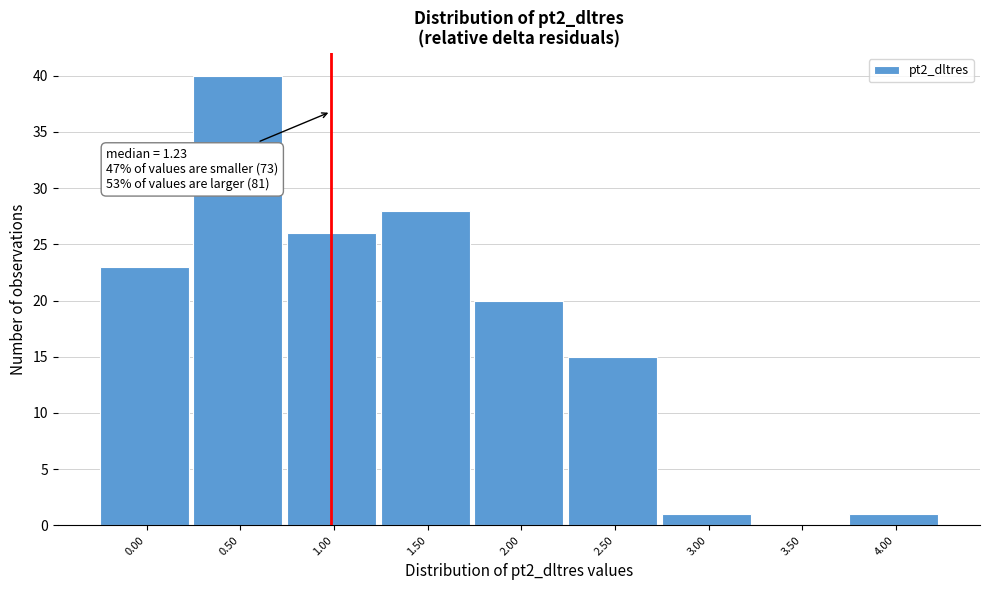

Reading left to right, what are all the values shown in this chart?

0.00=23	0.50=40	1.00=26	1.50=28	2.00=20	2.50=15	3.00=1	3.50=0	4.00=1